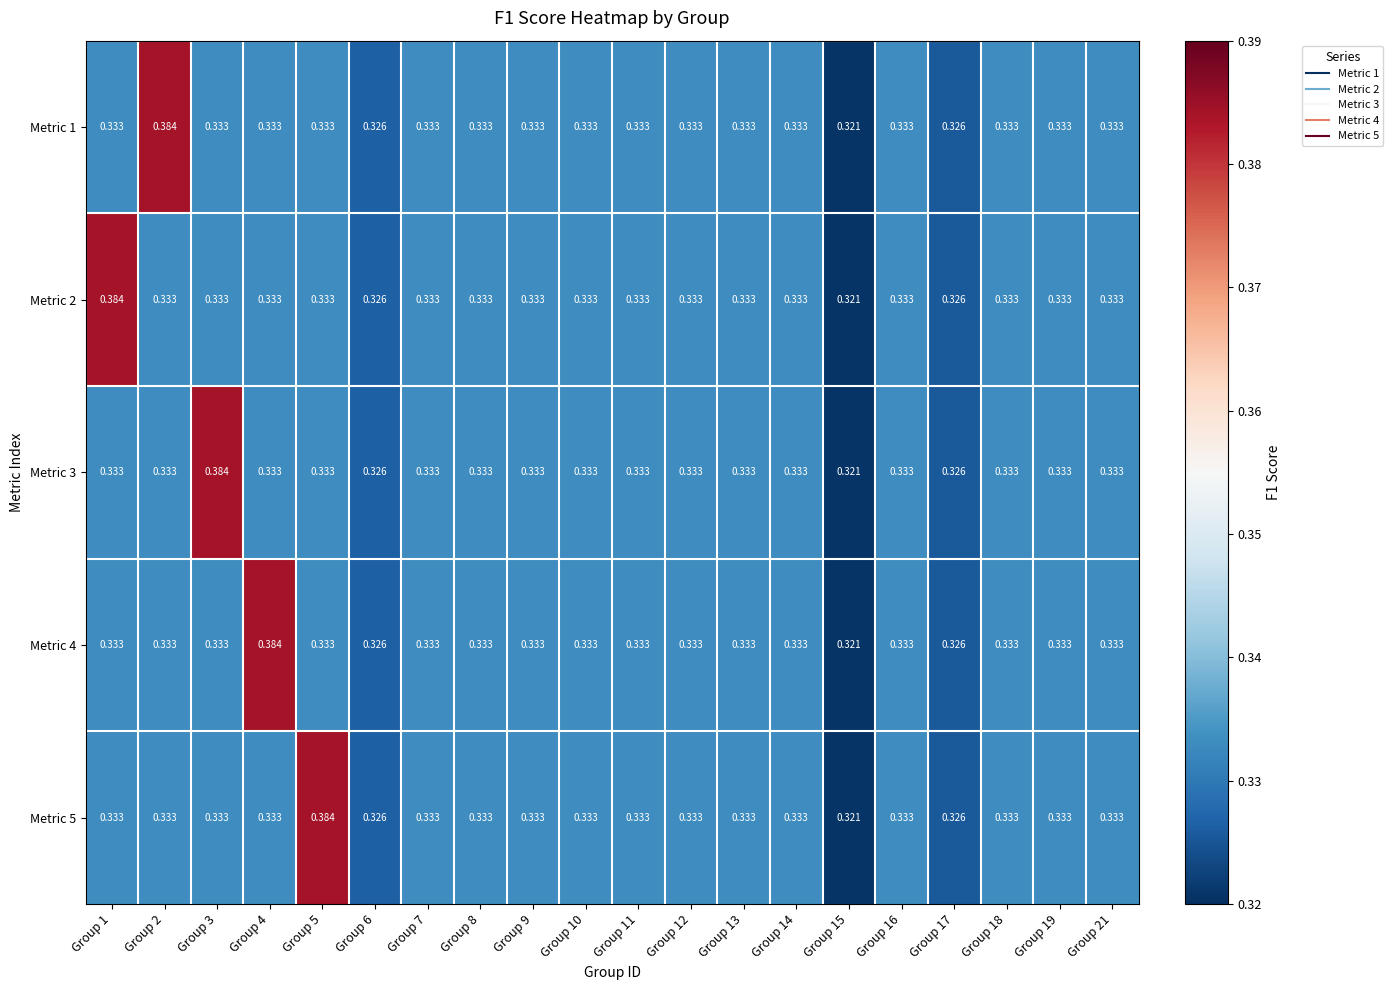

Rank the series by their maximum value, from highest to lowest.

Metric 1, Metric 2, Metric 3, Metric 4, Metric 5